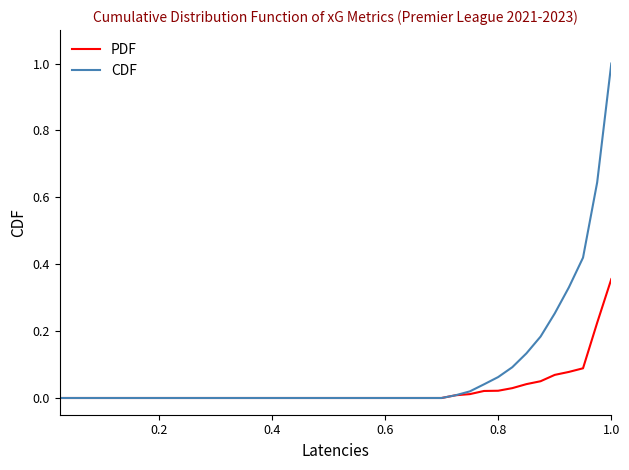

How many lines are shown in the chart?

2